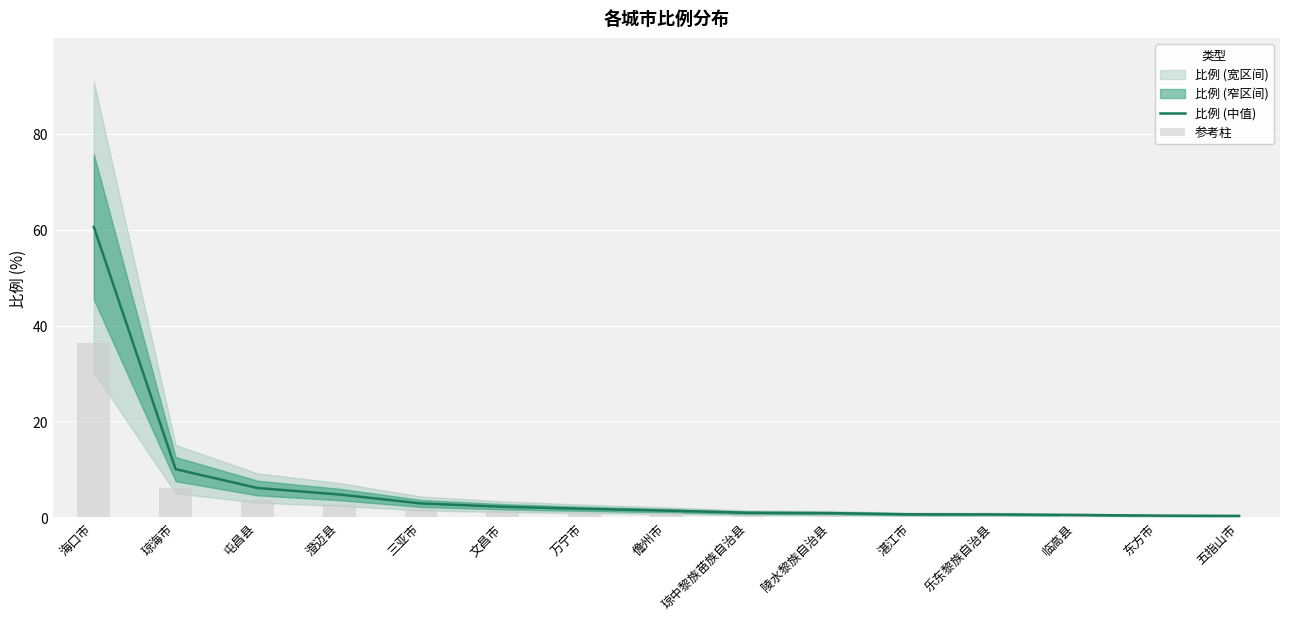

Which series changed the most between 琼海市 and 儋州市?

比例 (中值)